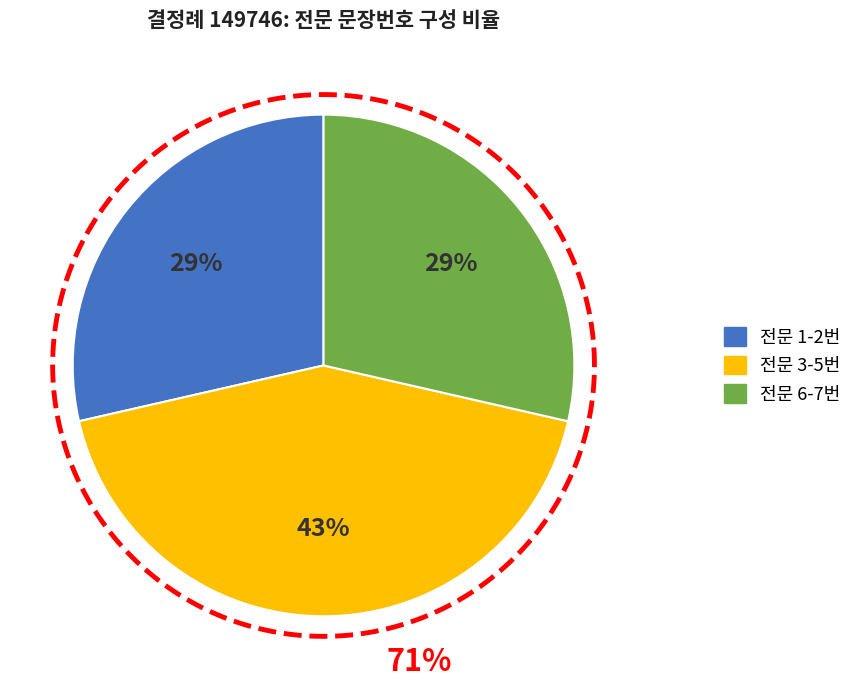

The 1 slice represents 11% of the pie. True or false?

False